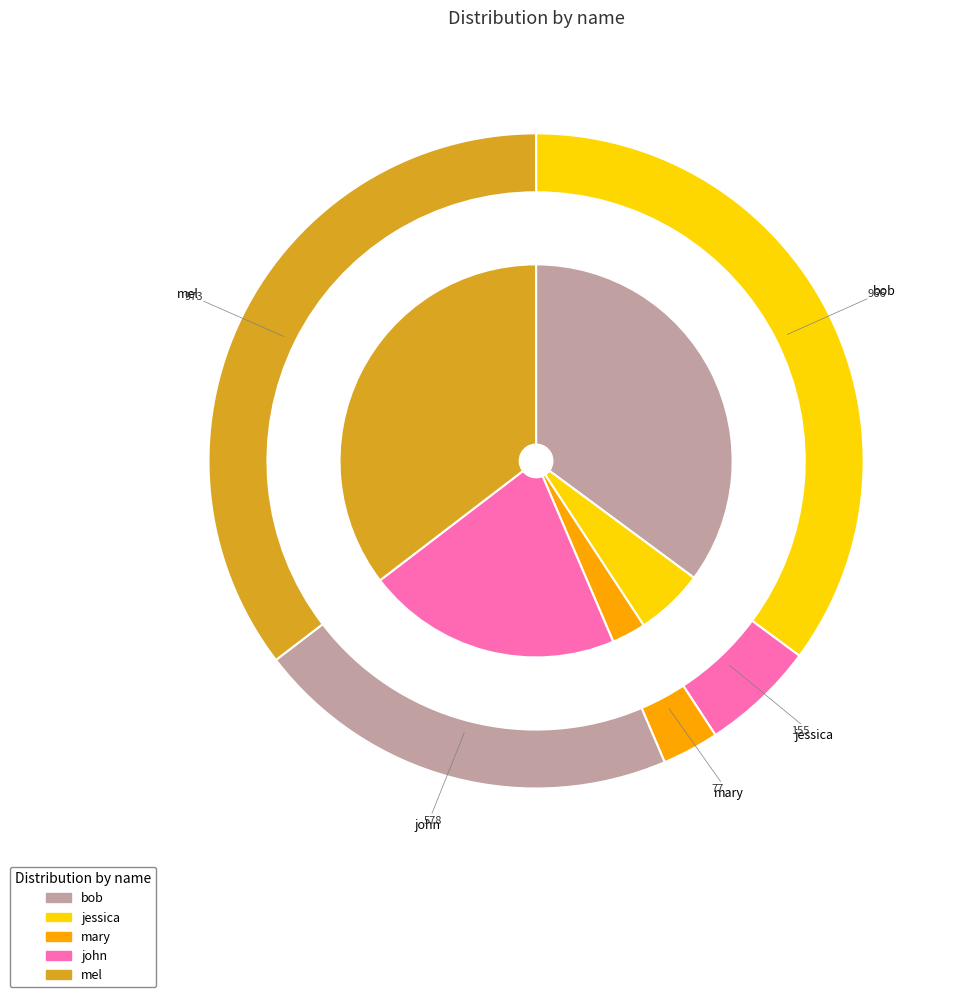

How many slices are in this pie chart?

5